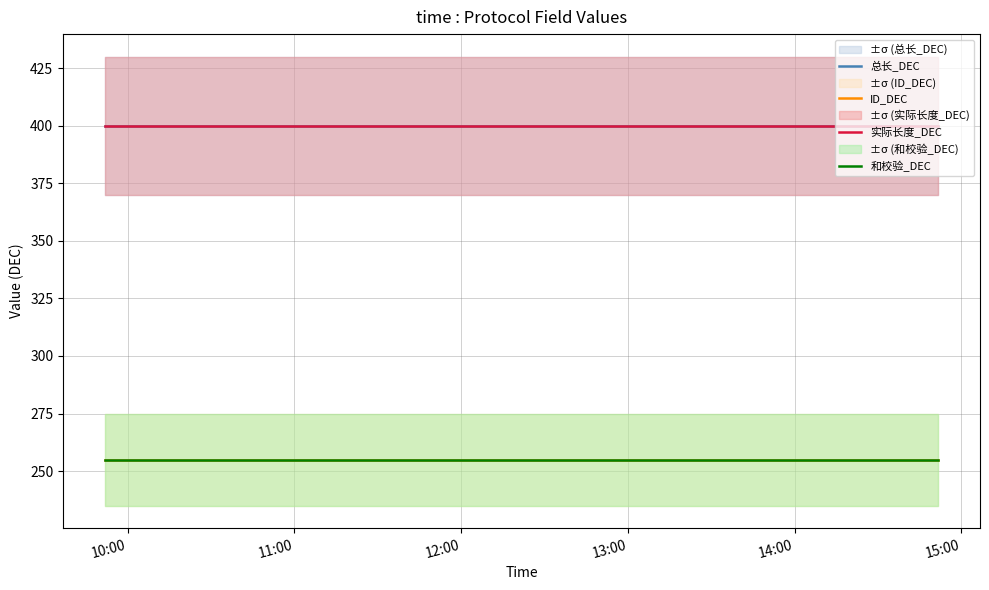

The value of 总长_DEC at 12:00 is 158. True or false?

False